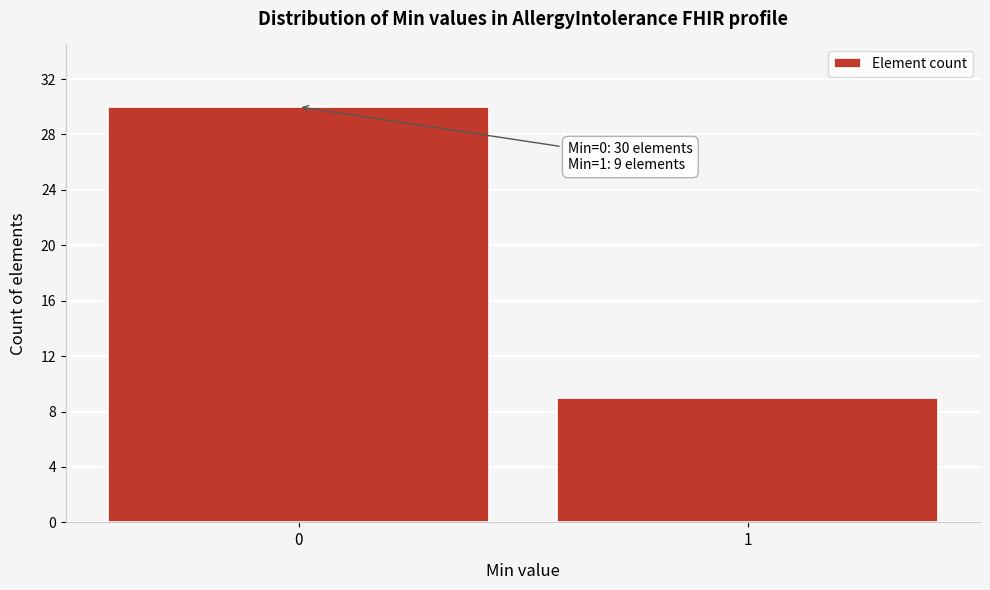

Reading left to right, extract all data points from this chart.

30	9